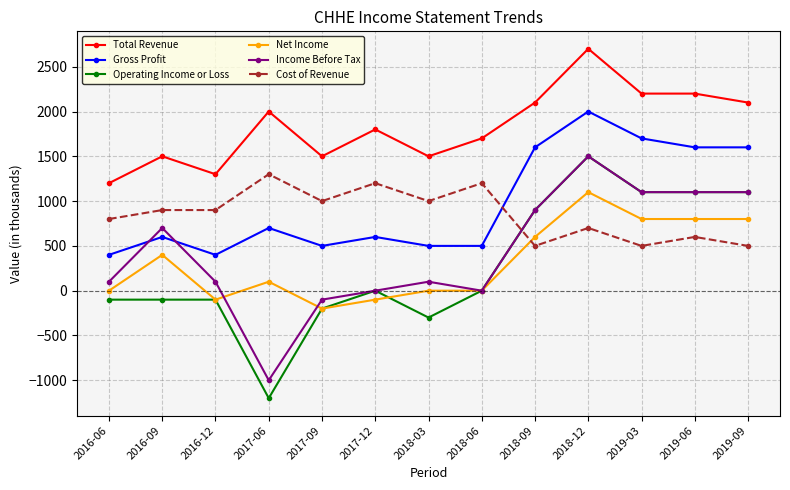

Which series has the widest spread of values?

Operating Income or Loss